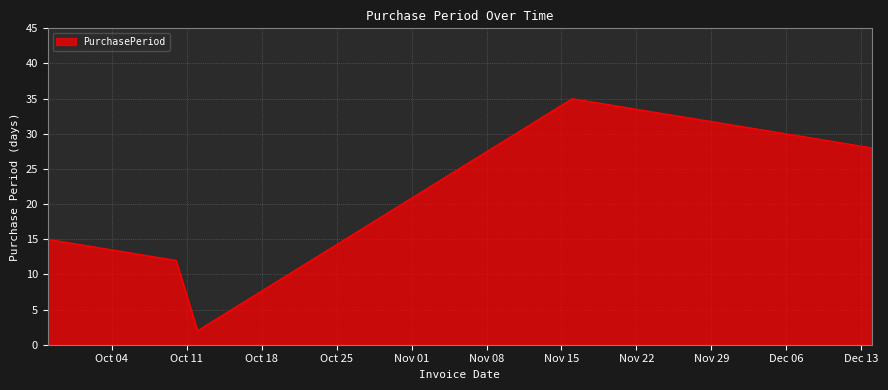

True or false: the data has more than 0 interior local peaks.

True